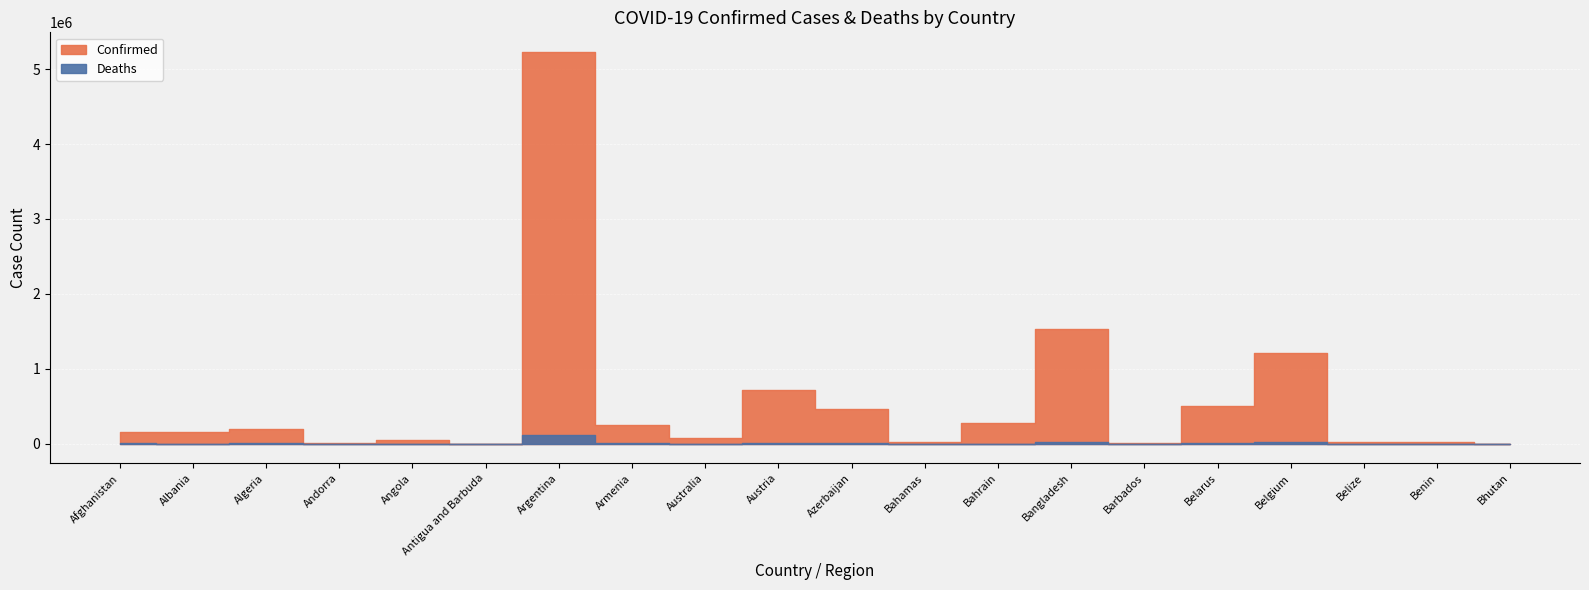

Is it true that Confirmed equals 212208 at Belarus?

False